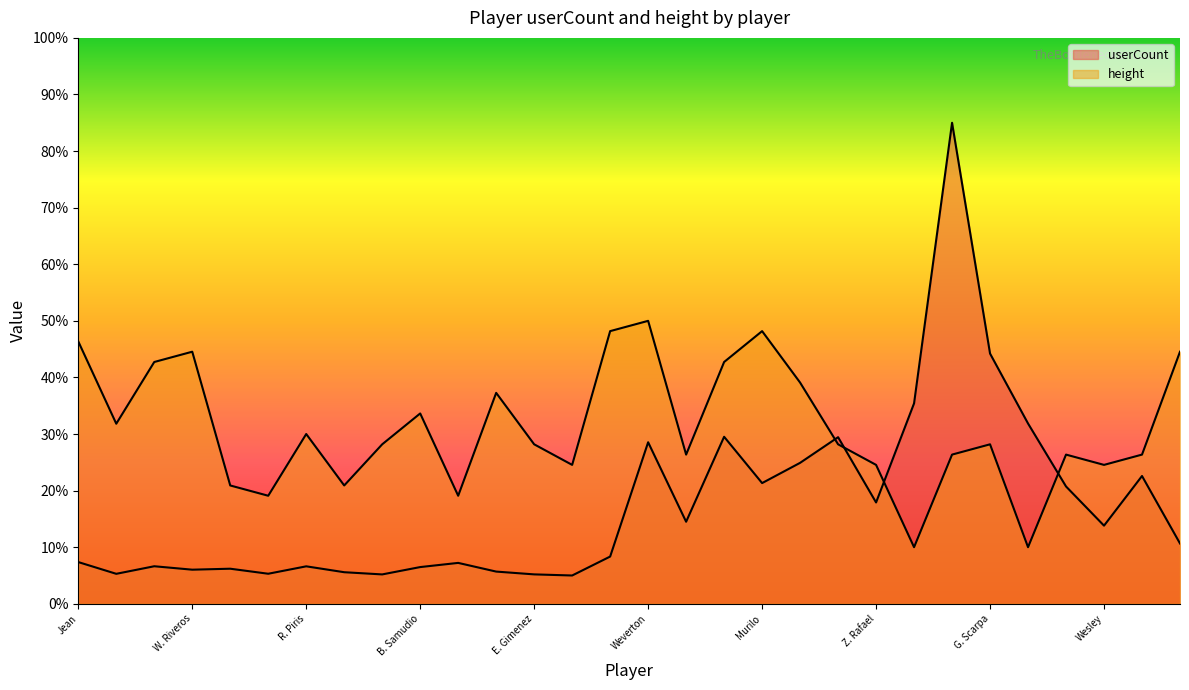

Rank the series by their average value, from highest to lowest.

height, userCount